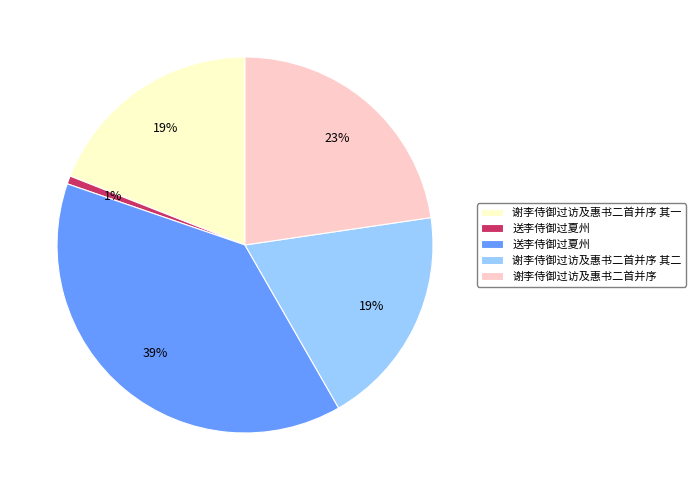

Is there a majority slice in this chart?

No